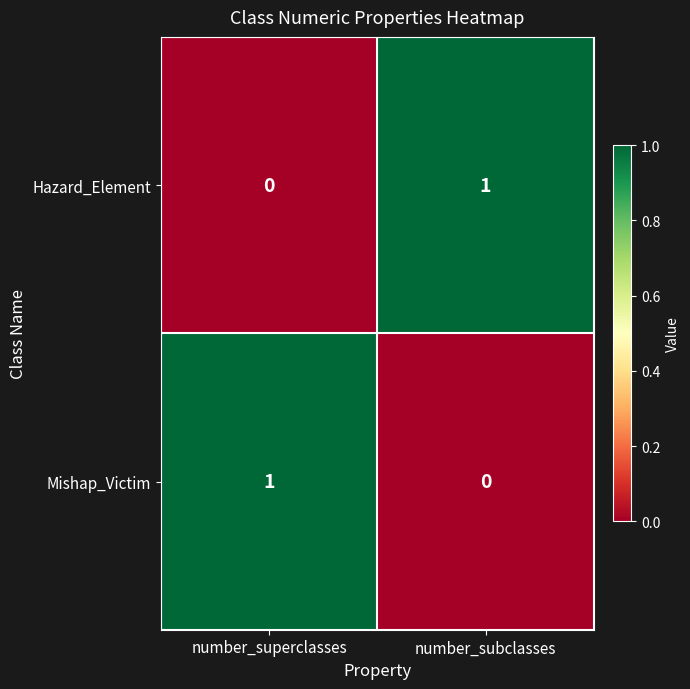

The value of Hazard_Element at number_superclasses is 0. True or false?

True